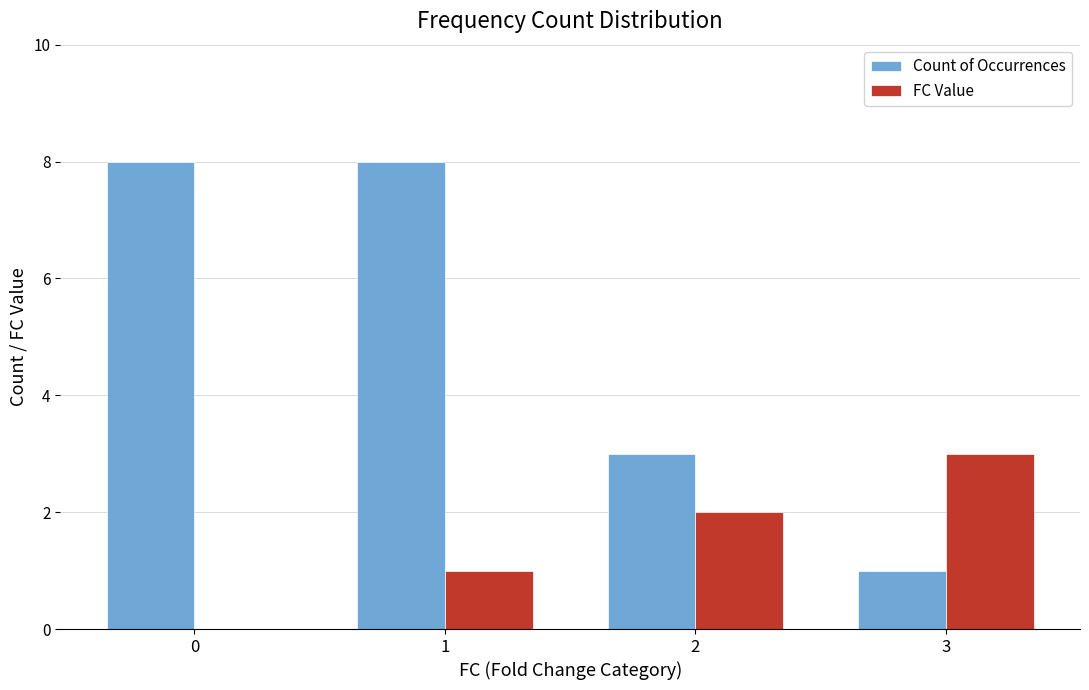

Is it true that Count of Occurrences equals 2 at 3?

False